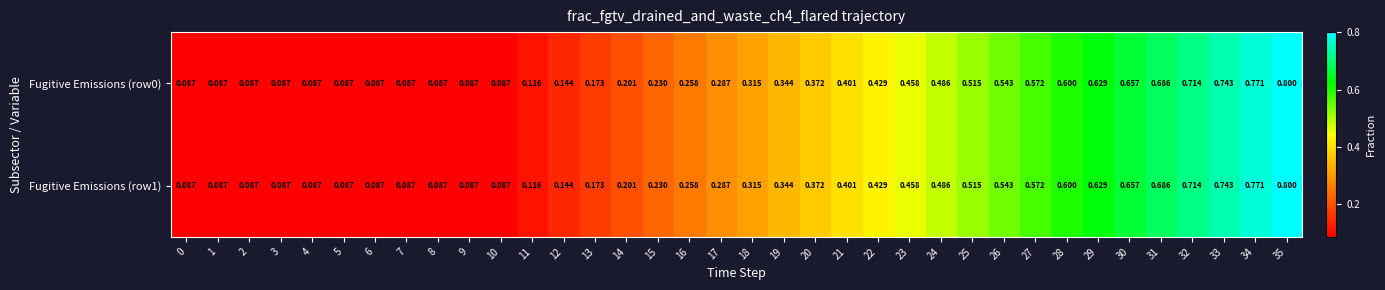

Is the value of Fugitive Emissions (row0) at 0 greater than the value of Fugitive Emissions (row1) at 31?

No